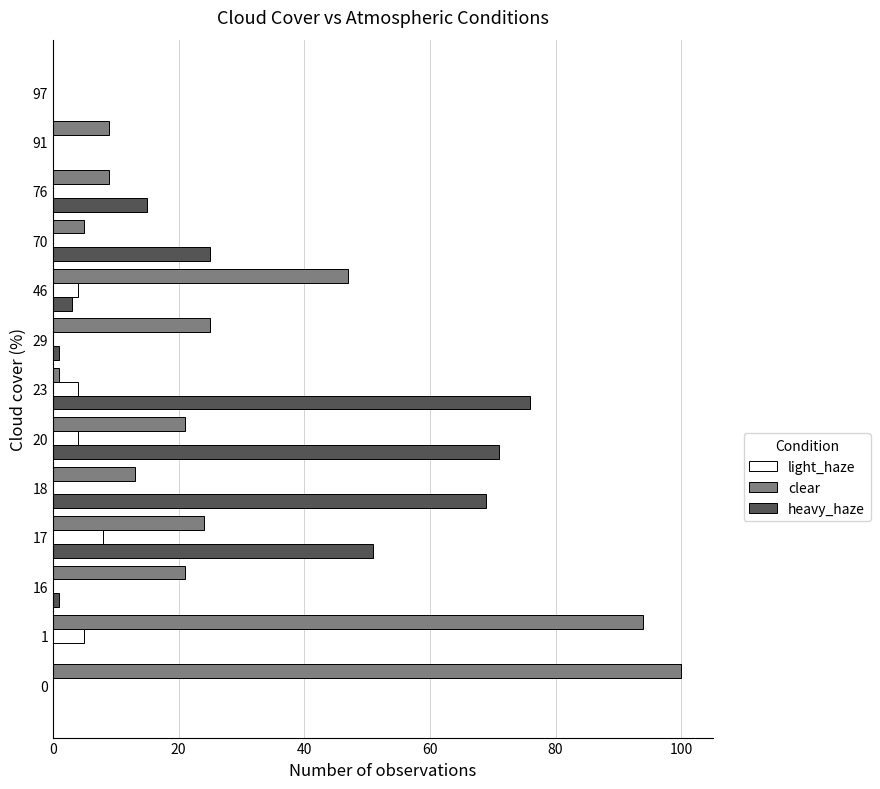

How many series are shown in this chart?

3